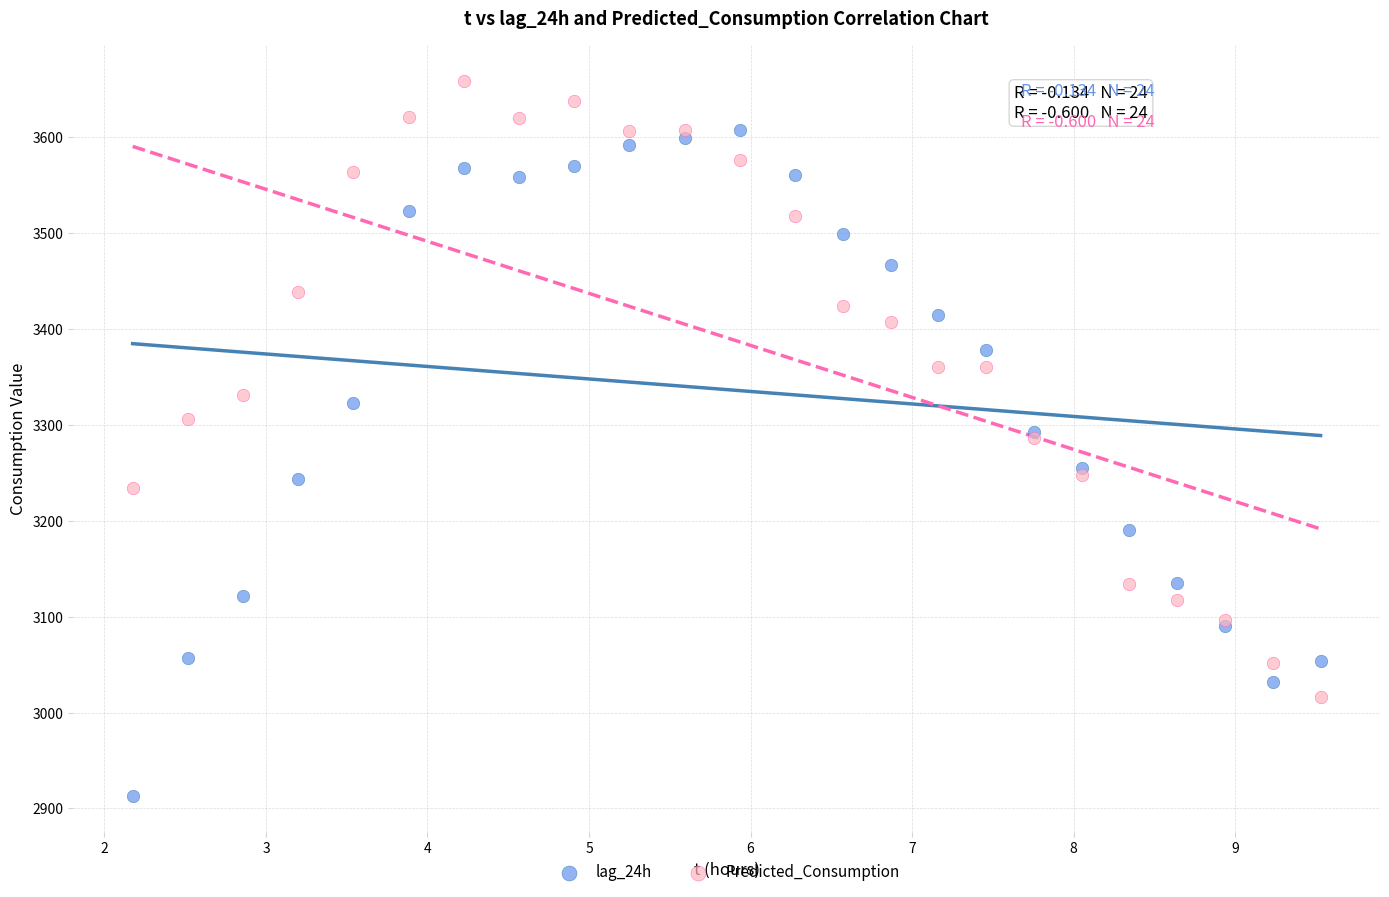

Which series contains the lowest Y value?

lag_24h